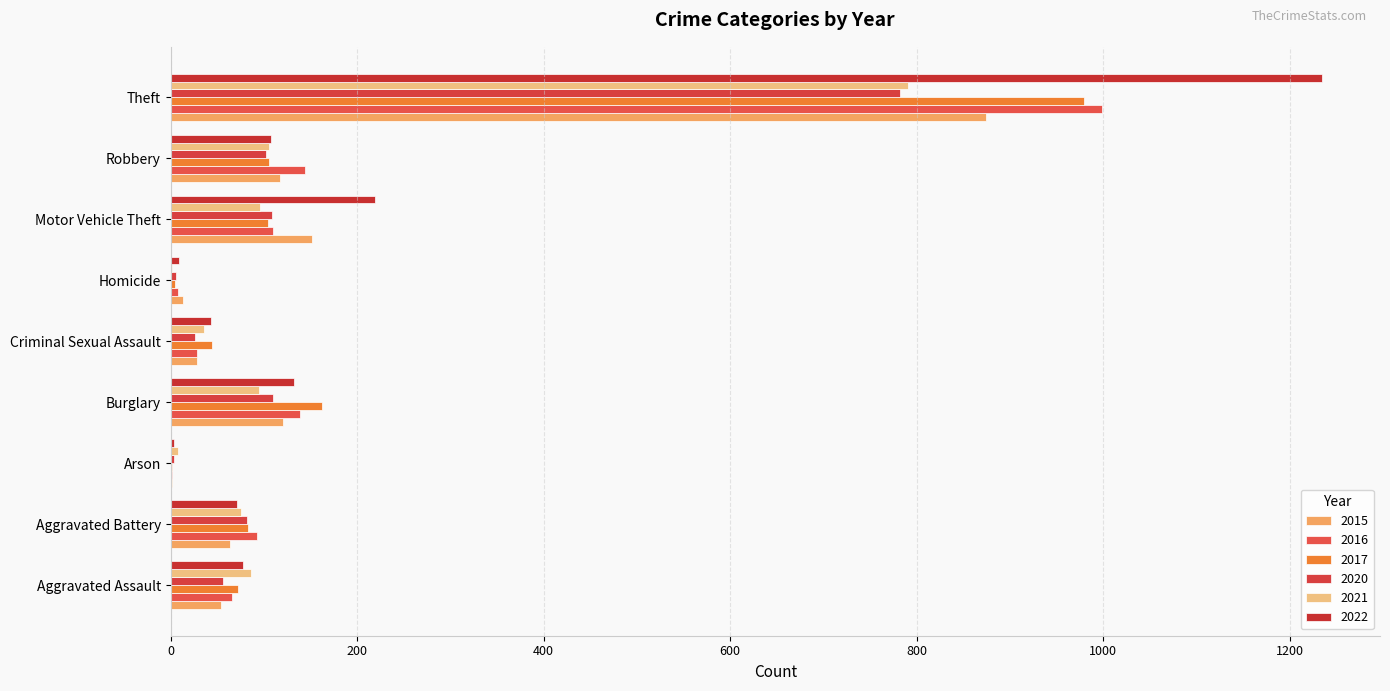

Which category has the highest value in the 2020 series?

Theft